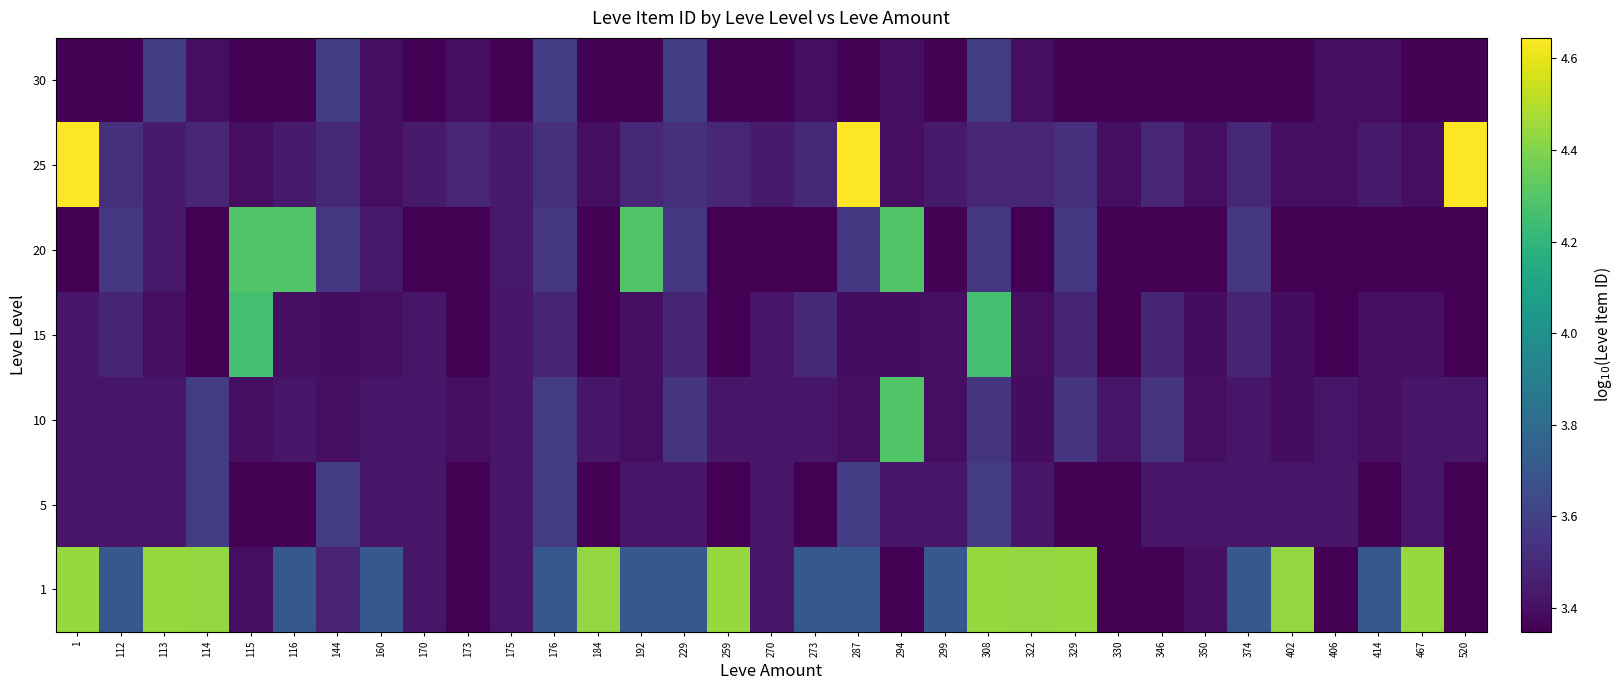

List the series in order of their peak value, lowest first.

5, 30, 15, 10, 20, 1, 25